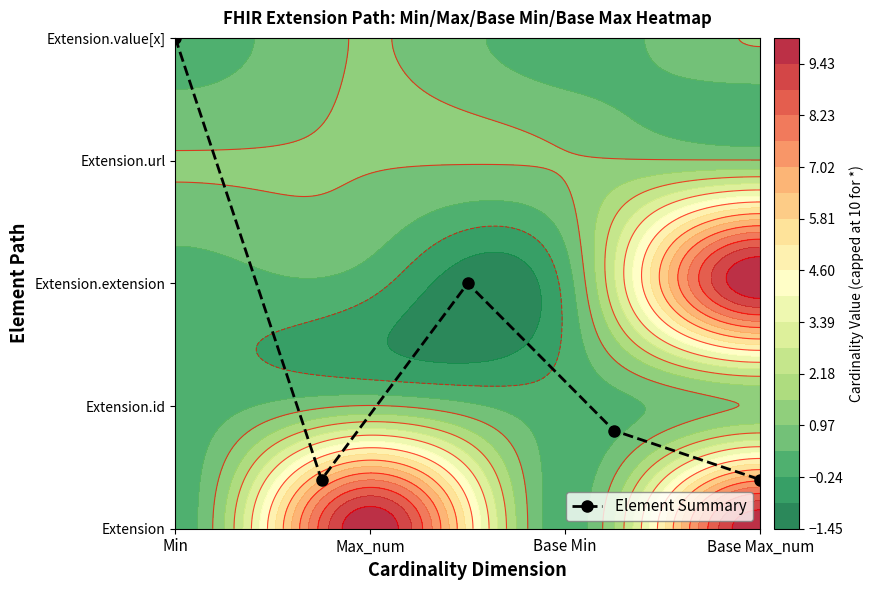

Between Min and Base Max_num, which is larger?

Min